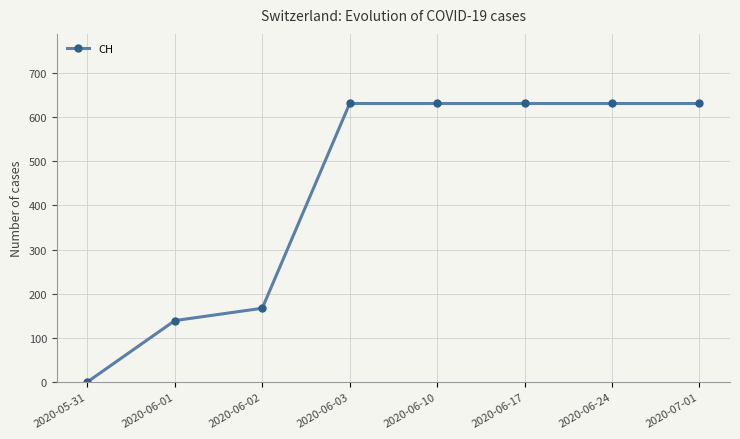

Which has a higher value, 2020-05-31 or 2020-06-10?

2020-06-10